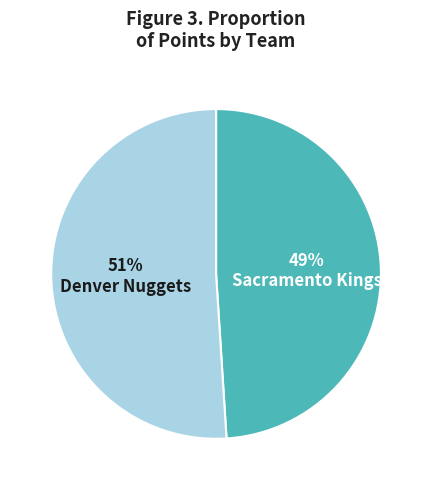

True or false: Sacramento Kings accounts for 49% of the total.

True